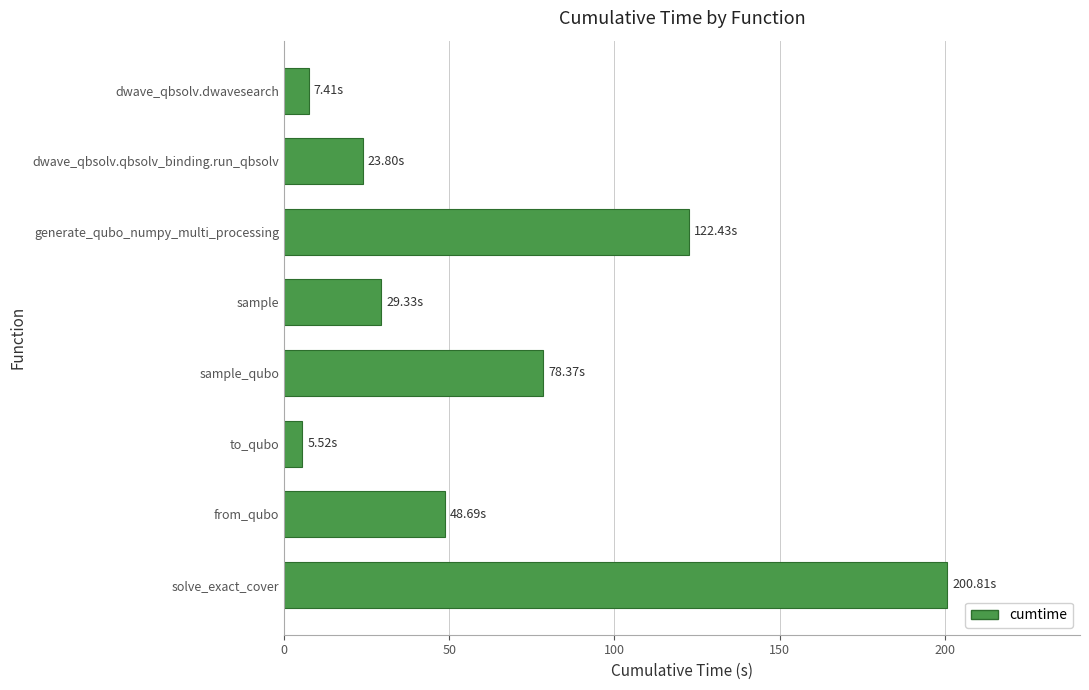

At which label is the value closest to 103?

generate_qubo_numpy_multi_processing